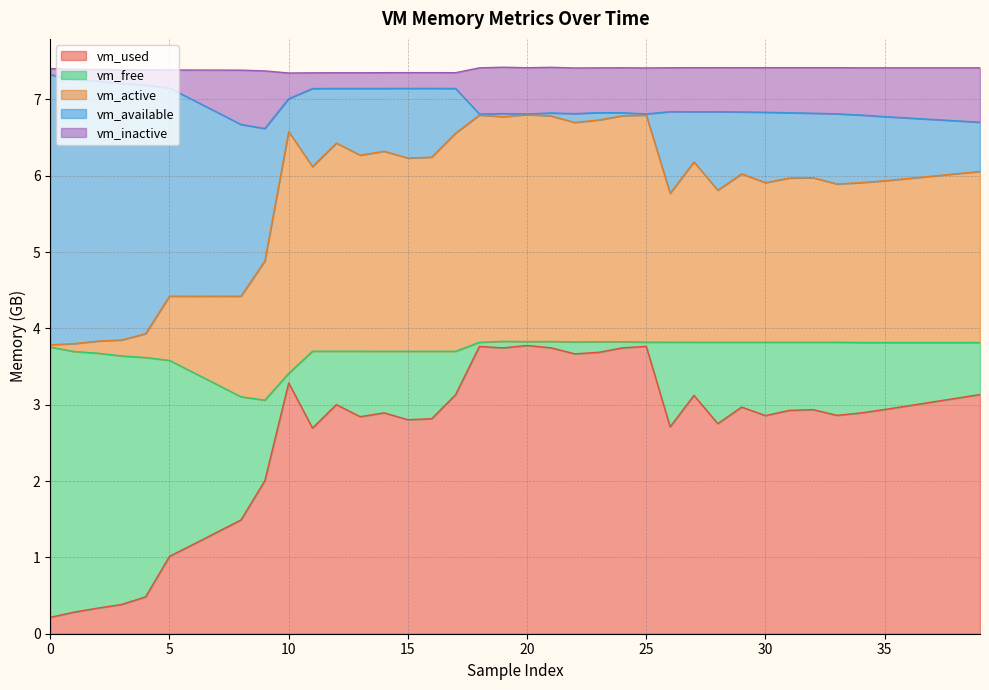

The value of vm_active at 22 is 6.7. True or false?

True